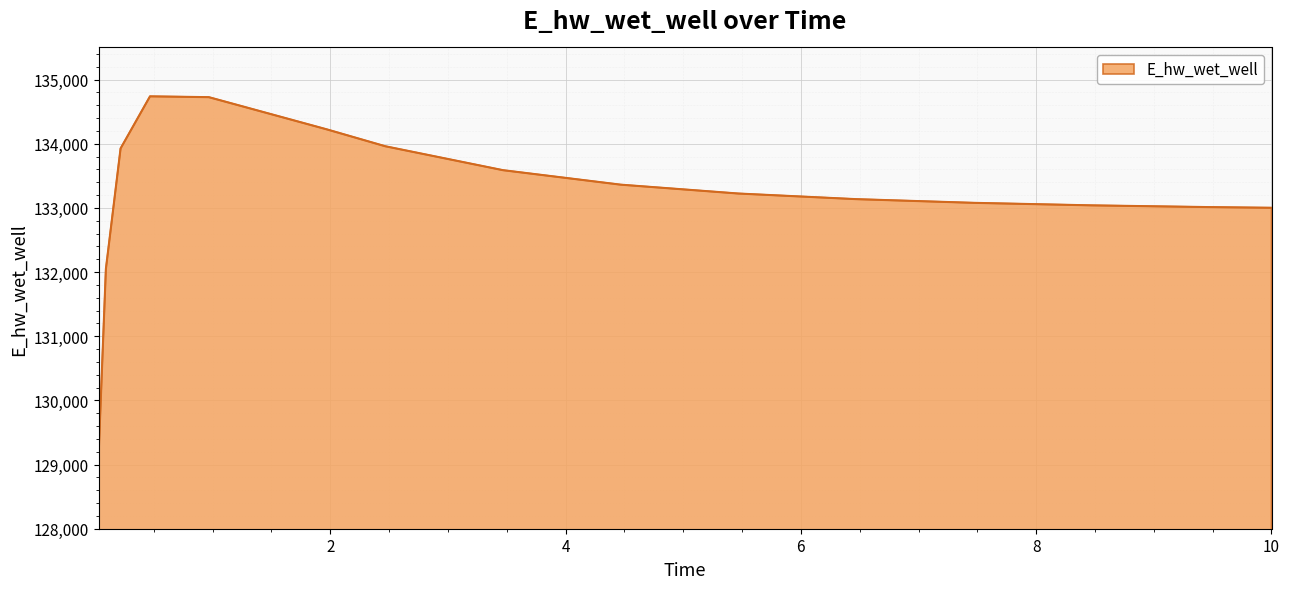

How many series are shown in this chart?

1